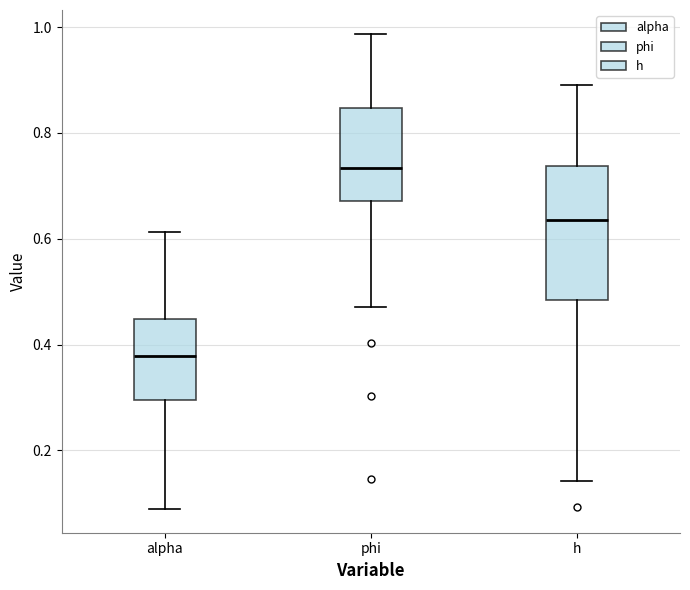

Which box has the highest median line?

phi